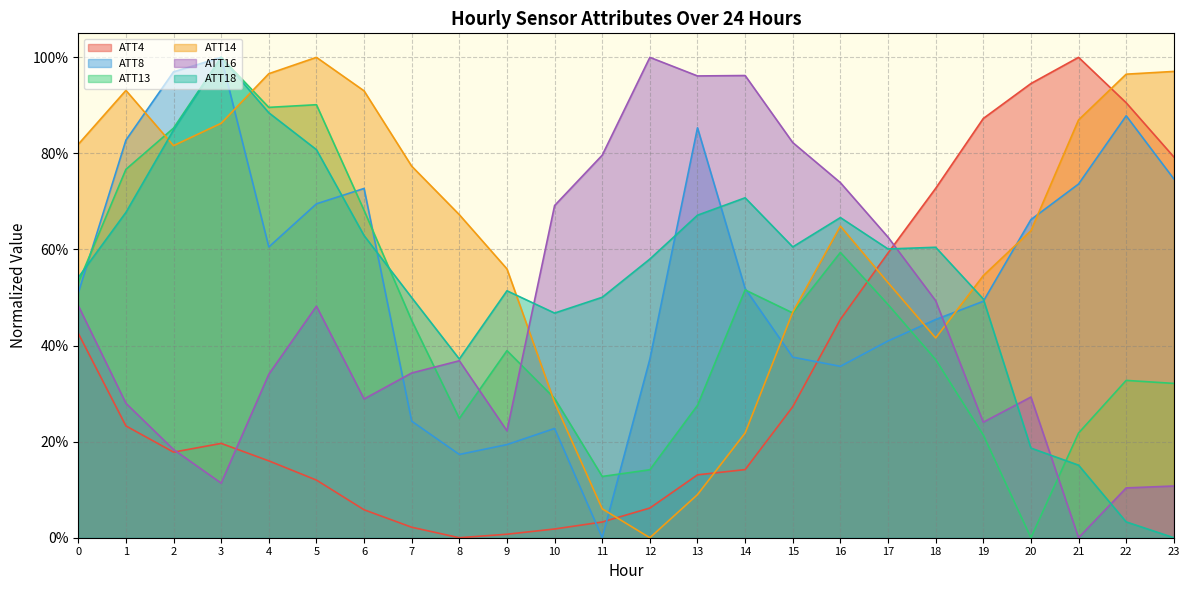

What is the greatest value displayed?

1.0